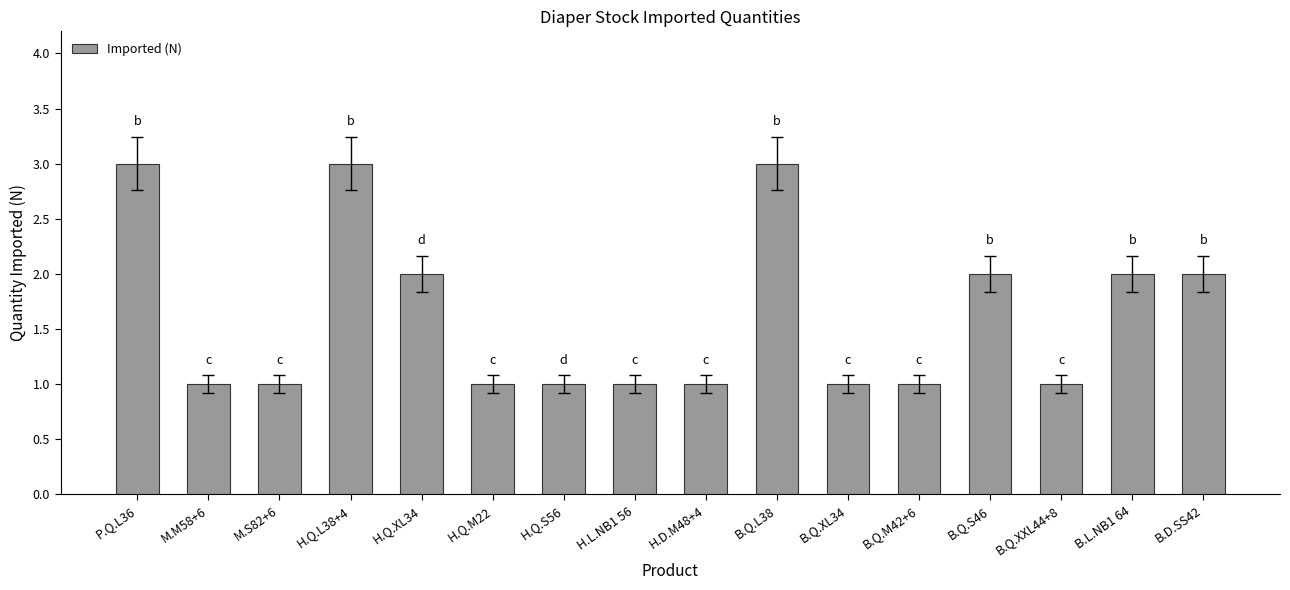

The value at M.M58+6 is 1. True or false?

True